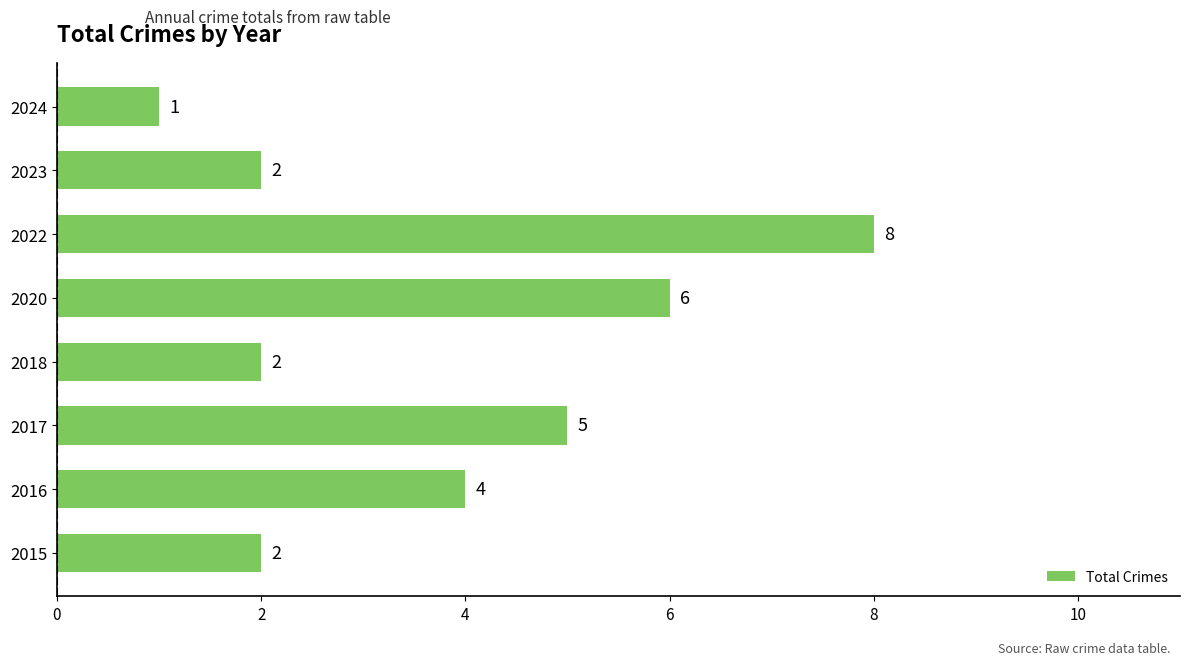

What is the approximate value at 2020?

6